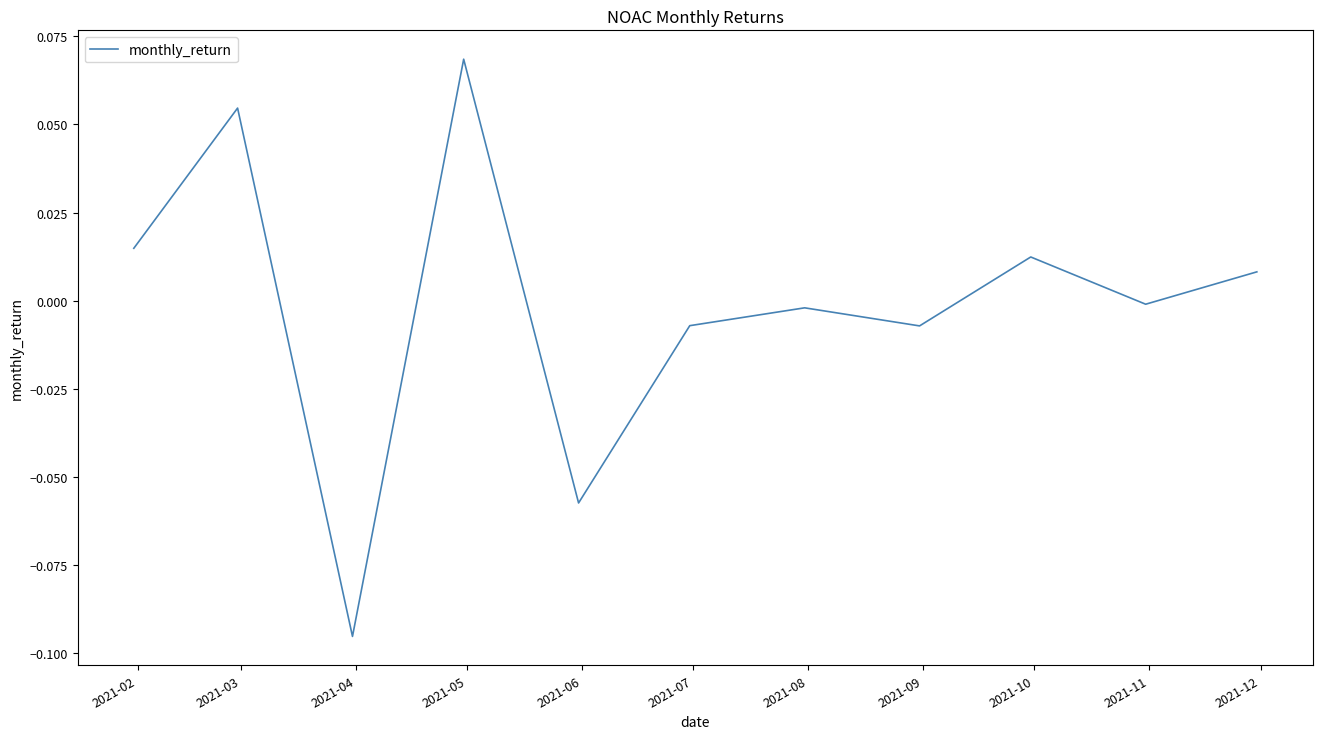

Where is the data nearest to the value 0?

2021-11